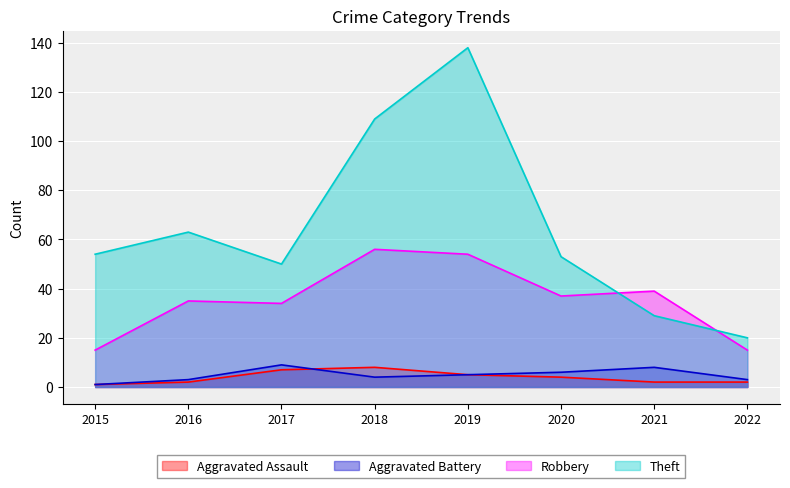

Does the chart display data point markers on the line(s)?

No